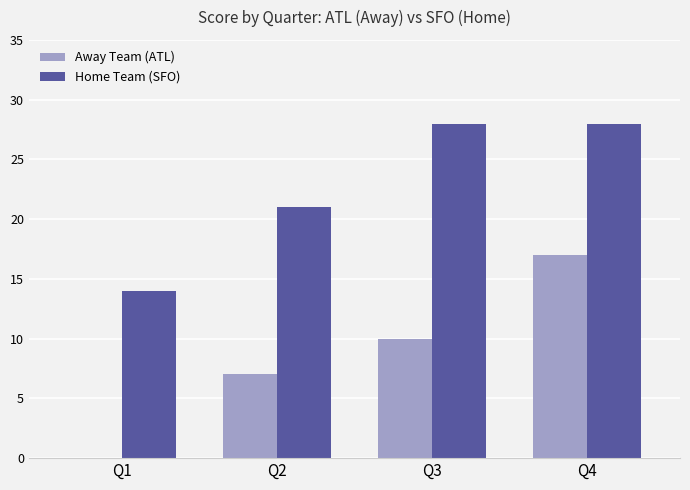

Is it true that Away Team (ATL) equals 7 at Q2?

True